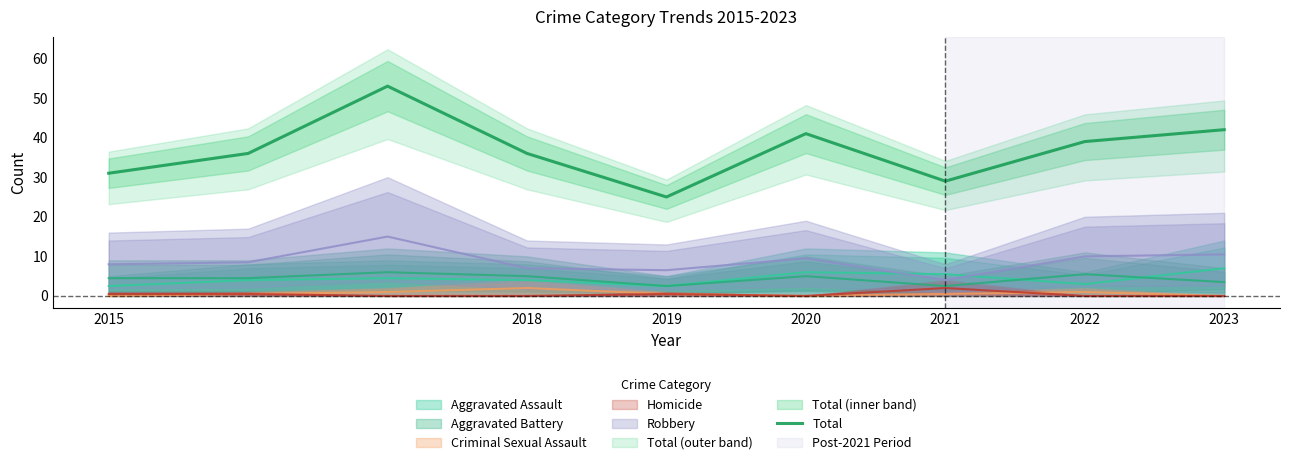

At which category does the data reach its first local peak?

2017